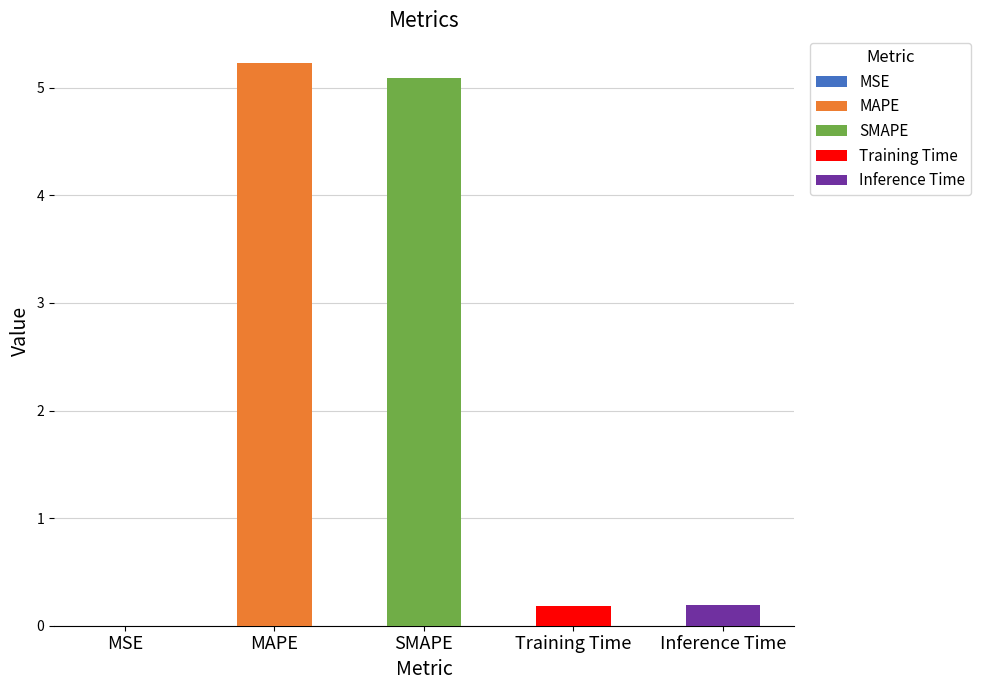

What position from the left is SMAPE?

3